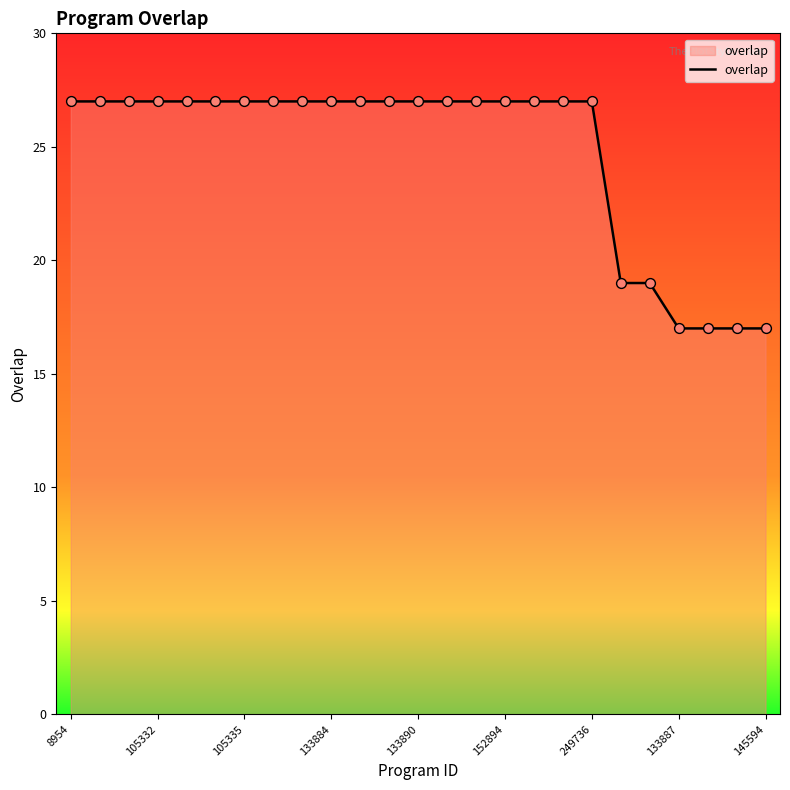

What is the smallest value displayed?

17